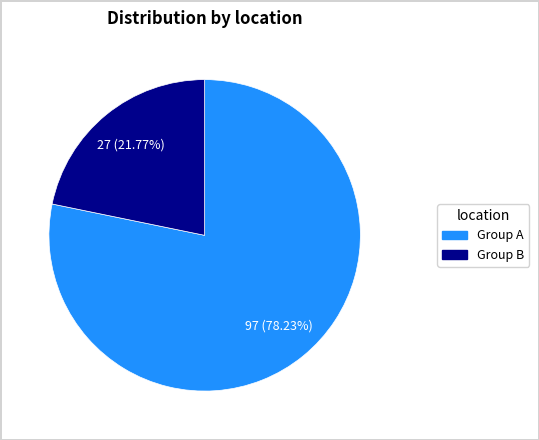

Is there a majority slice in this chart?

Yes